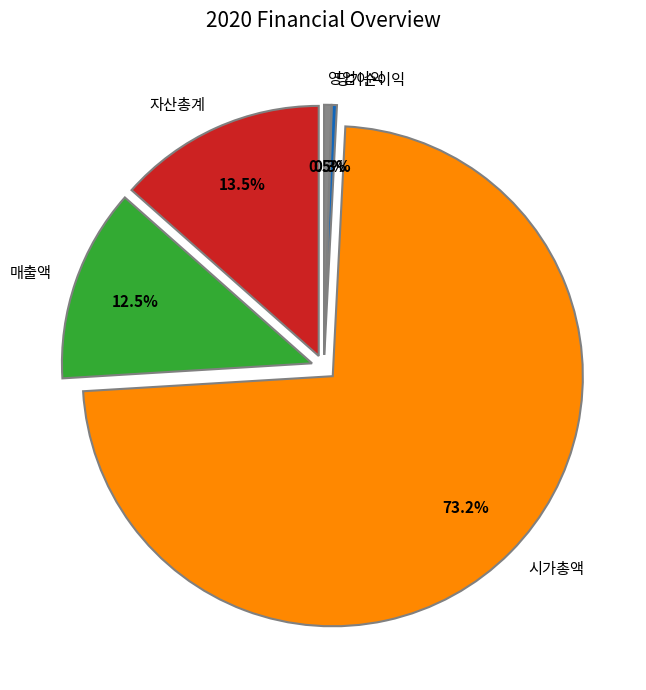

To the nearest percent, what percentage of the pie is 자산총계?

13%